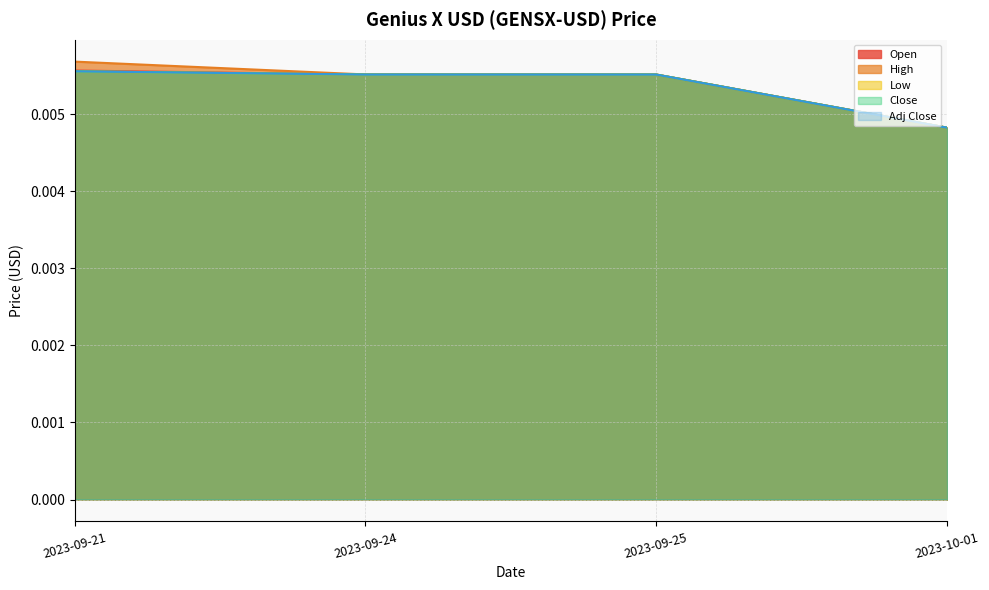

Is it true that High equals 0.0 at 2023-10-01?

True